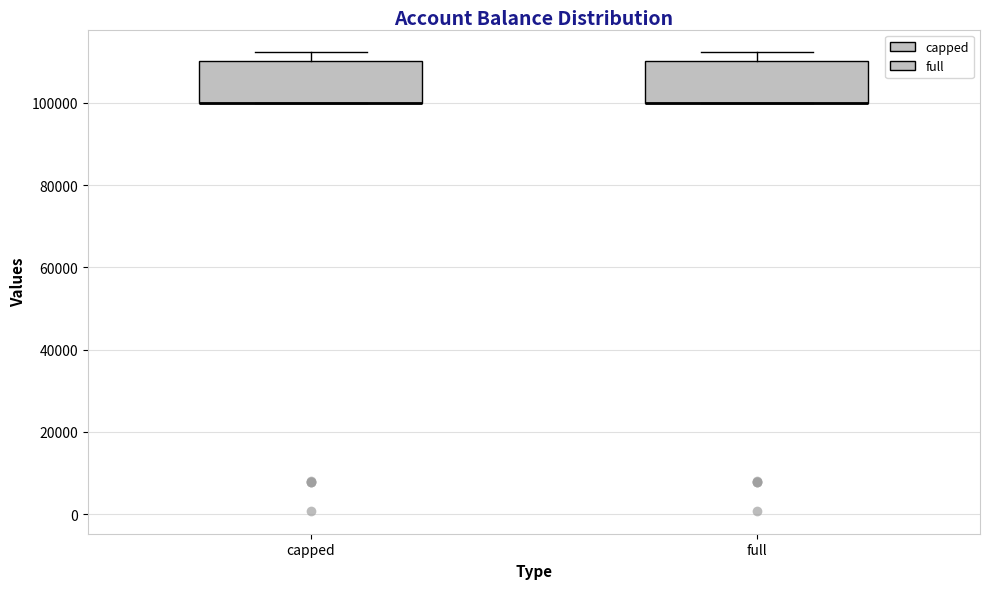

Reading left to right, read every box against the y-axis: the position of its median line, the range the box covers, and the ends of its whiskers. The values are not printed on the chart, so give them approximately, as read against the axis.

capped: median 100000 (drawn on the box's lower edge), box 100000 to 110000, whiskers 100000 to 112000
full: median 100000 (drawn on the box's lower edge), box 100000 to 110000, whiskers 100000 to 112000